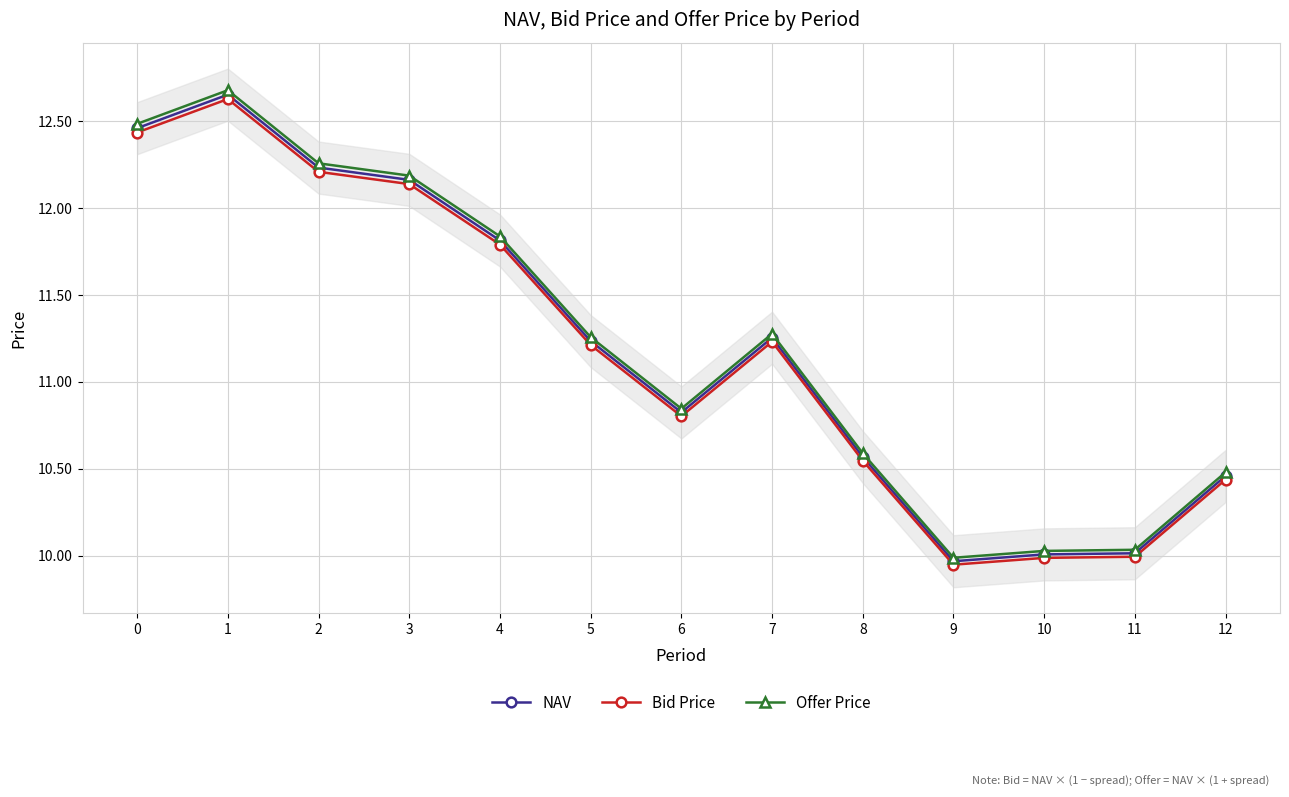

What is the difference between the maximum and second lowest values in the NAV series?

2.6